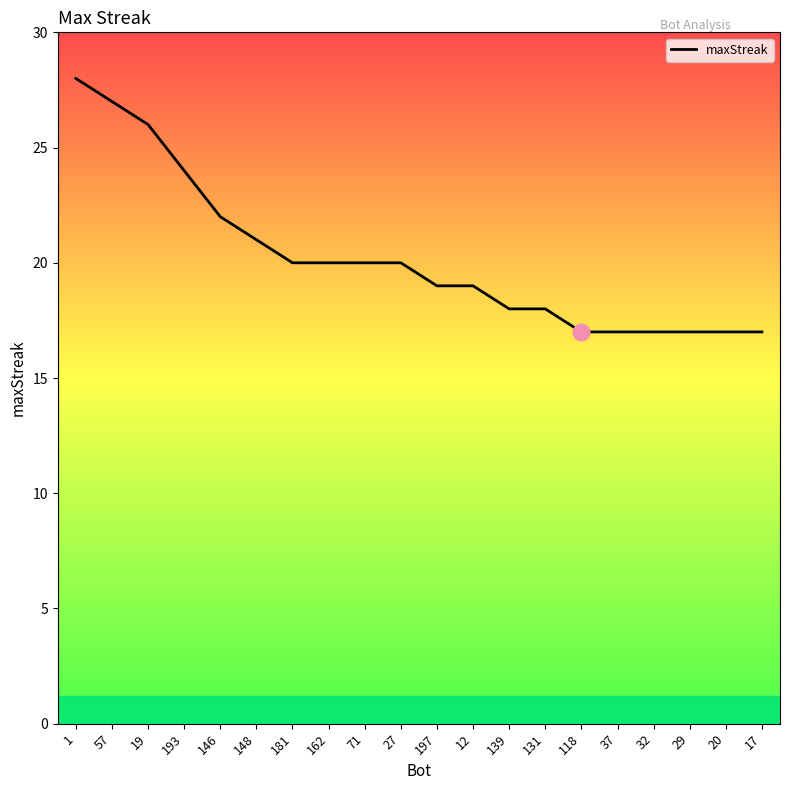

What value does the data have at 12, to the nearest 5?

20